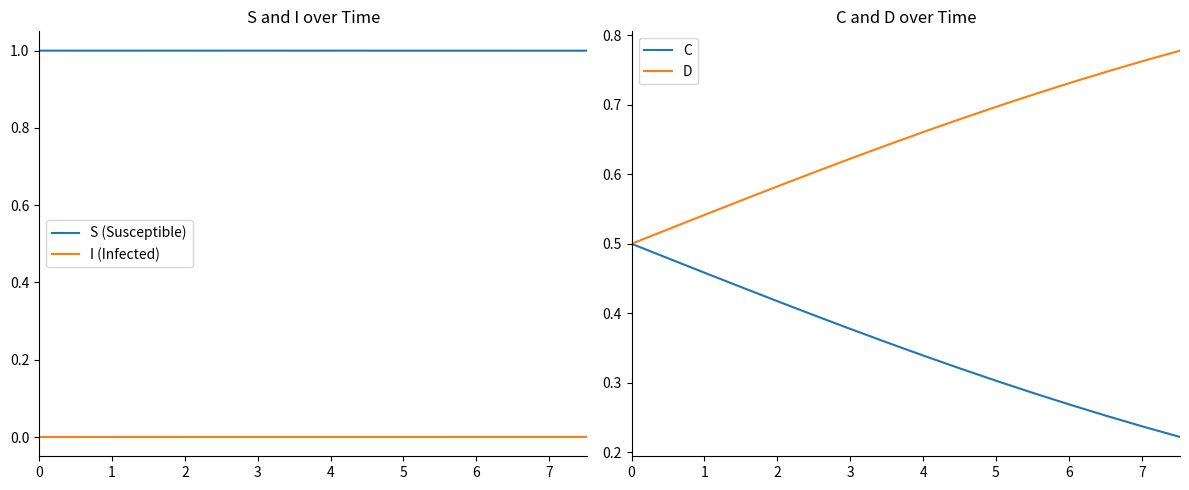

What is the average value of the D series?

0.6